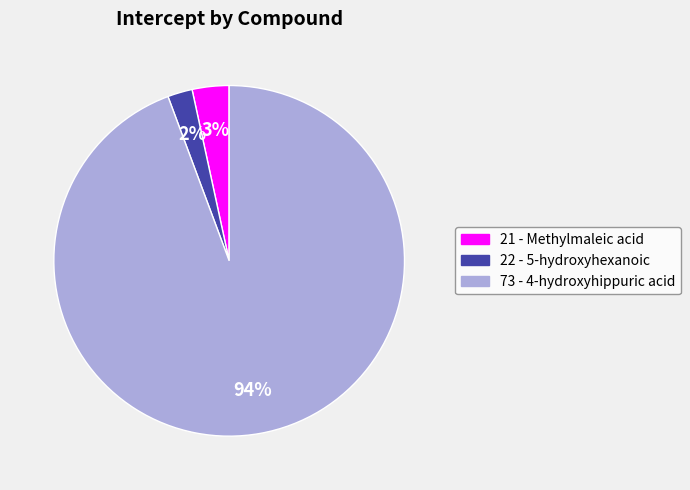

What is the majority slice?

73 - 4-hydroxyhippuric acid